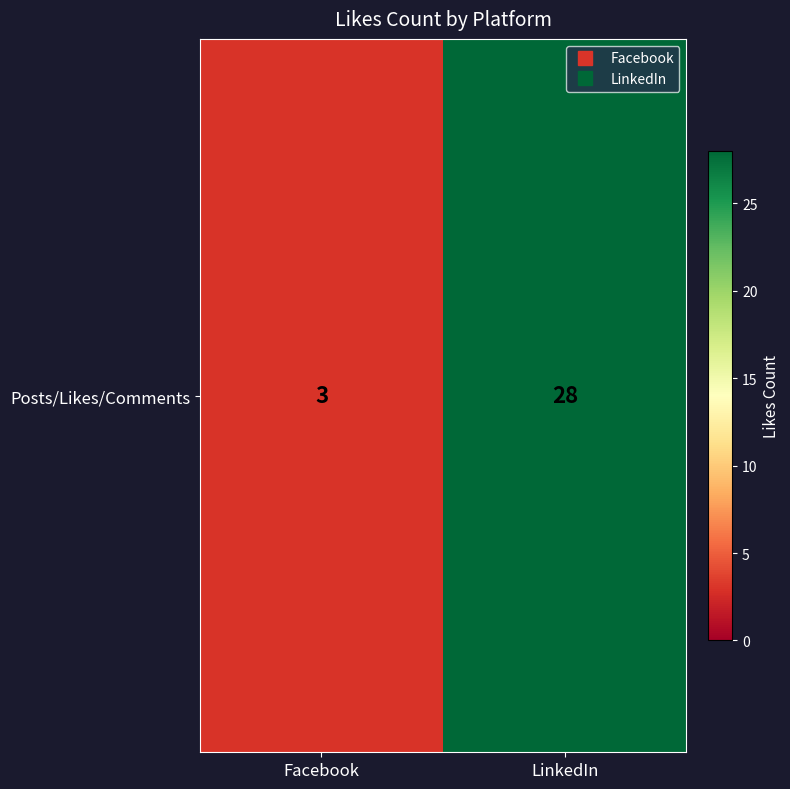

List the labels in order of value, largest first.

LinkedIn, Facebook